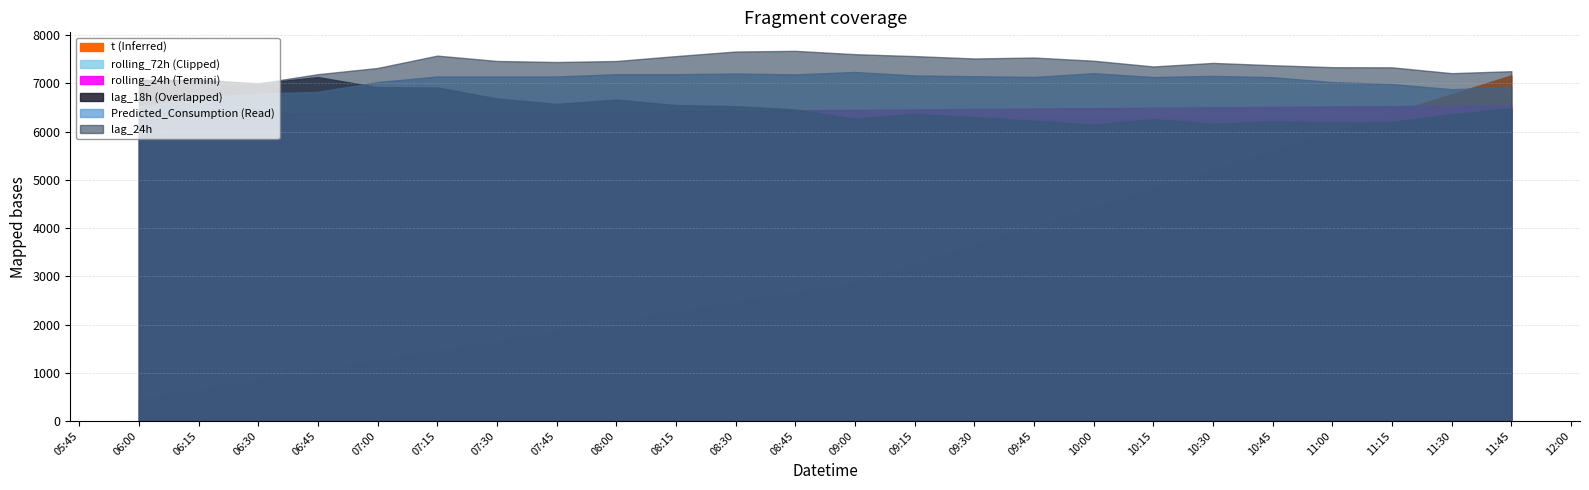

How many interior local peaks does the rolling_72h series have?

3